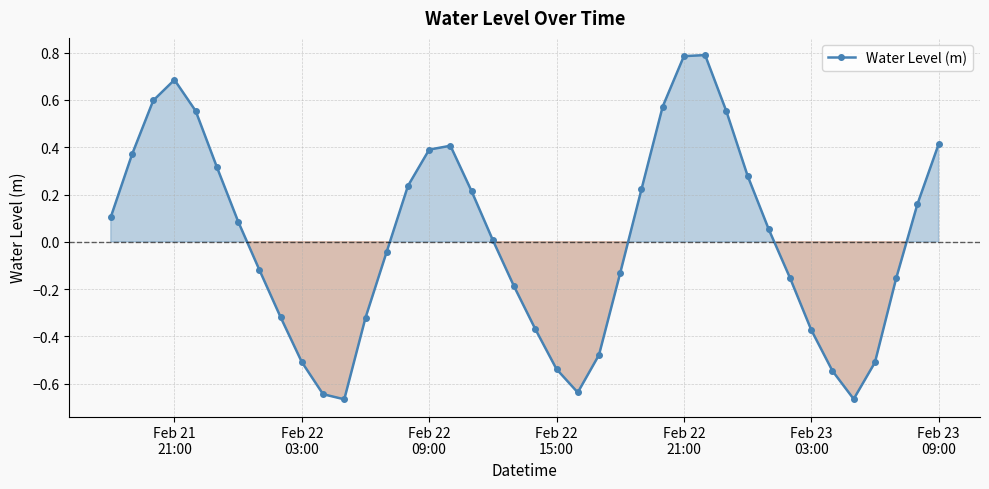

What is the maximum value shown in the chart?

0.8